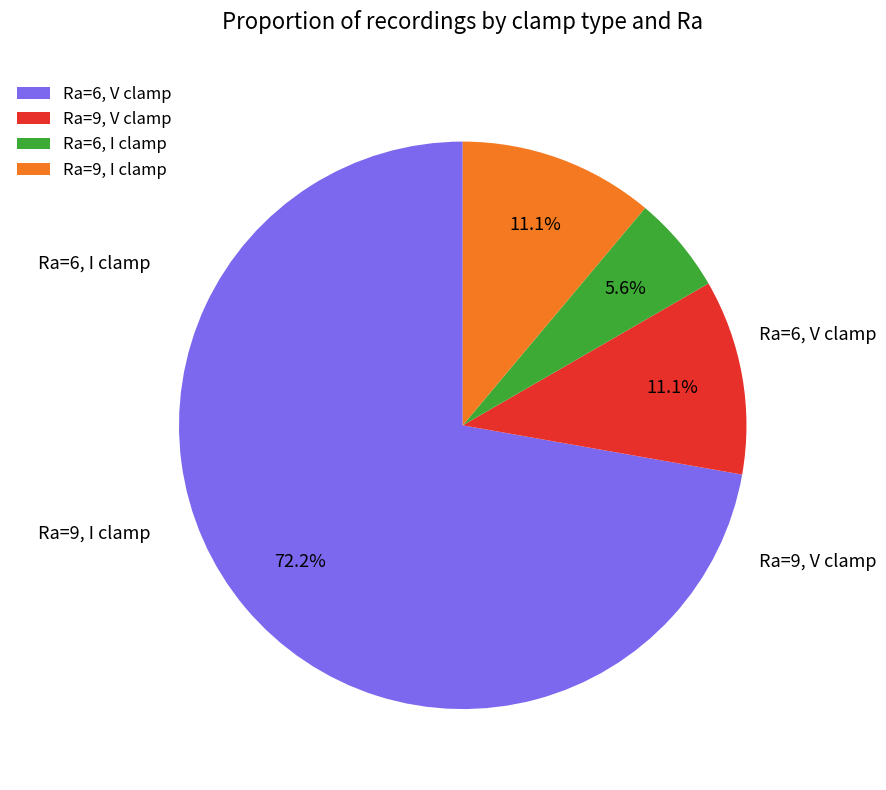

What percentage is NOT represented by Ra=6, I clamp?

94.4%